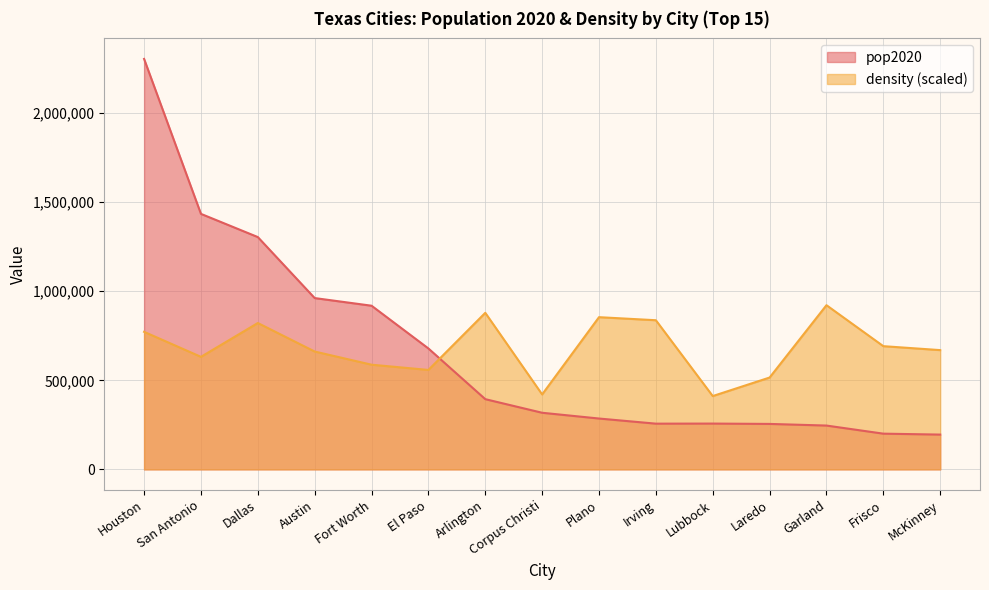

Reading right to left, transcribe all the data shown in this chart.

pop2020: McKinney=195308.0	Frisco=200509.0	Garland=246018.0	Laredo=255205.0	Lubbock=257141.0	Irving=256684.0	Plano=285494.0	Corpus Christi=317863.0	Arlington=394266.0	El Paso=678815.0	Fort Worth=918915.0	Austin=961855.0	Dallas=1304379.0	San Antonio=1434625.0	Houston=2304580.0
density: McKinney=669644.5	Frisco=691791.9	Garland=921832.0	Laredo=515657.6	Lubbock=411606.8	Irving=837421.3	Plano=854554.1	Corpus Christi=420800.0	Arlington=878999.8	El Paso=558280.8	Fort Worth=587741.0	Austin=661704.9	Dallas=821751.0	San Antonio=631826.8	Houston=772232.8